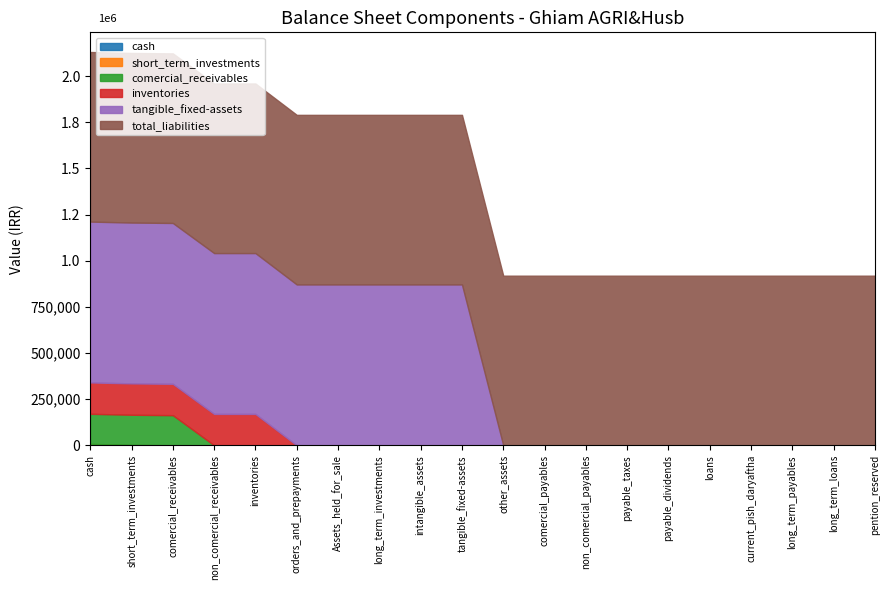

Reading left to right, extract all data points from this chart.

cash: 5232	0	0	0	0	0	0	0	0	0	0	0	0	0	0	0	0	0	0	0
short_term_investments: 2246	2246	0	0	0	0	0	0	0	0	0	0	0	0	0	0	0	0	0	0
comercial_receivables: 163121	163121	163121	0	0	0	0	0	0	0	0	0	0	0	0	0	0	0	0	0
inventories: 169918	169918	169918	169918	169918	0	0	0	0	0	0	0	0	0	0	0	0	0	0	0
tangible_fixed-assets: 871217	871217	871217	871217	871217	871217	871217	871217	871217	871217	0	0	0	0	0	0	0	0	0	0
total_liabilities: 918720	918720	918720	918720	918720	918720	918720	918720	918720	918720	918720	918720	918720	918720	918720	918720	918720	918720	918720	918720